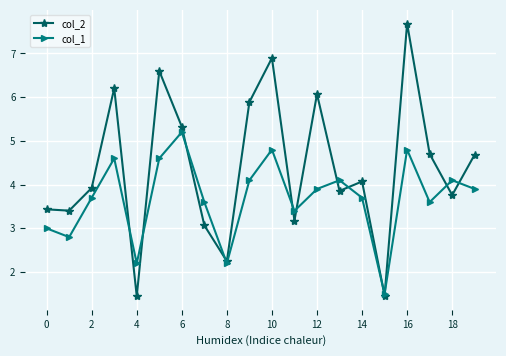

Which series has the widest spread of values?

col_2